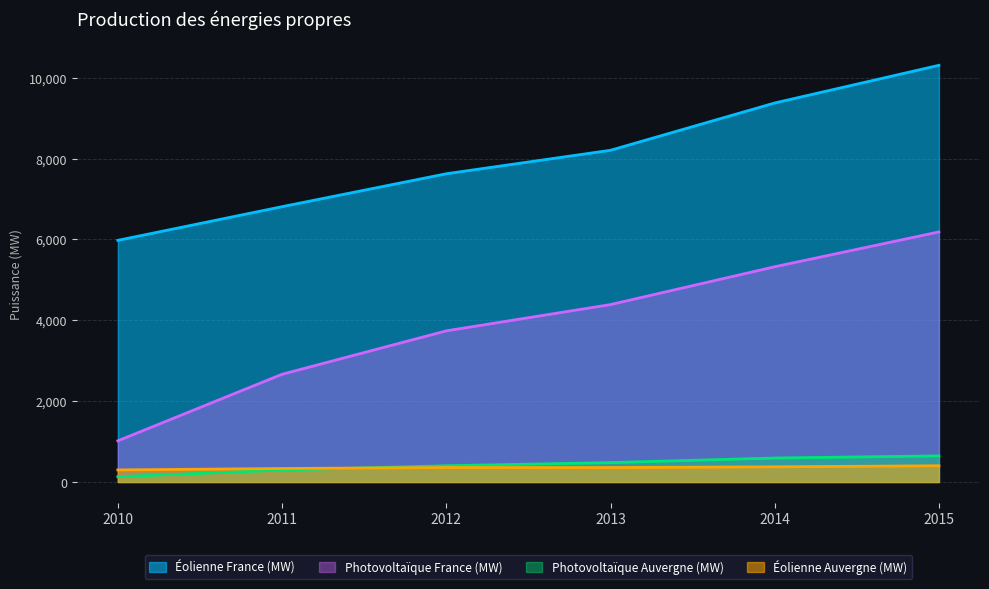

Rank the series by their maximum value, from lowest to highest.

Éolienne Auvergne (MW), Photovoltaïque Auvergne (MW), Photovoltaïque France (MW), Éolienne France (MW)